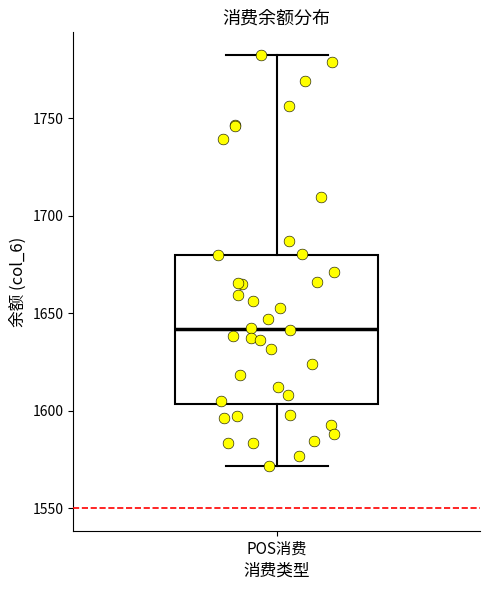

Where does the lower whisker of the box for POS消费 end on the y-axis? The values are not printed on the chart, so give them approximately, as read against the axis.

1570